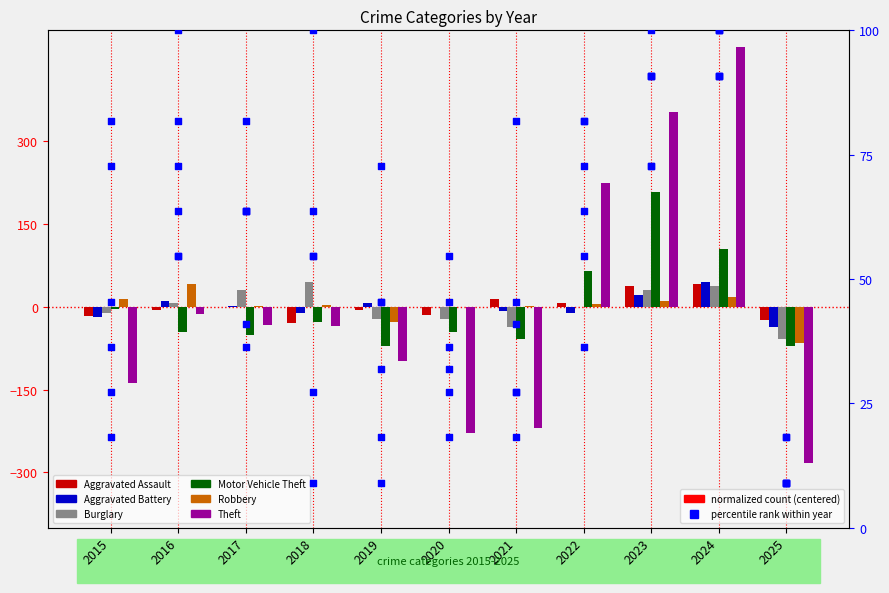

Which series reaches the maximum Y coordinate?

Theft